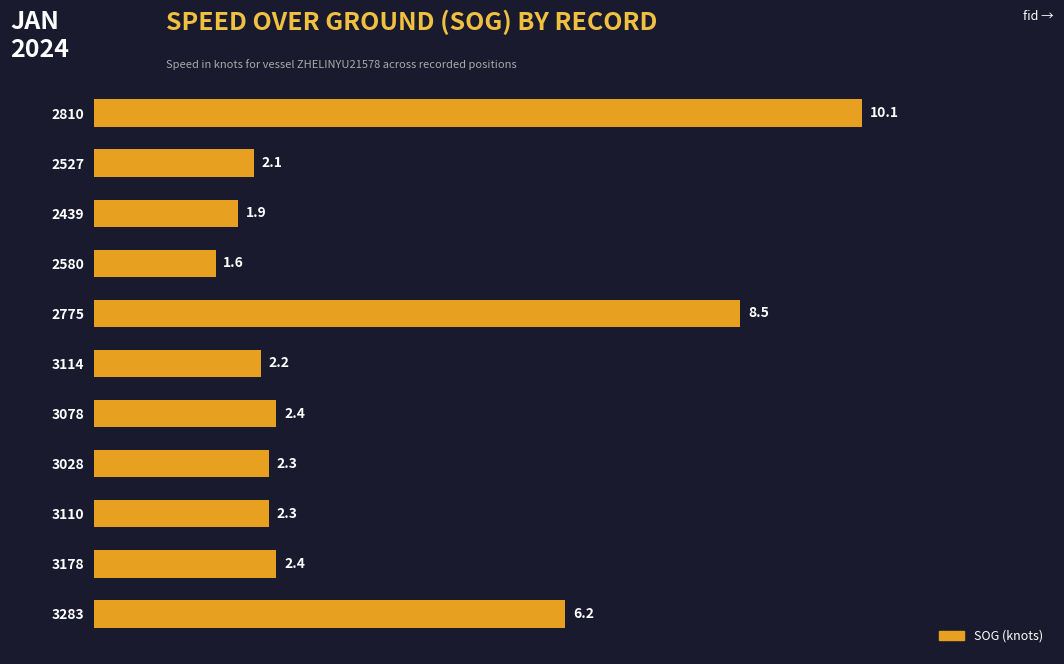

How many values exceed 2?

9